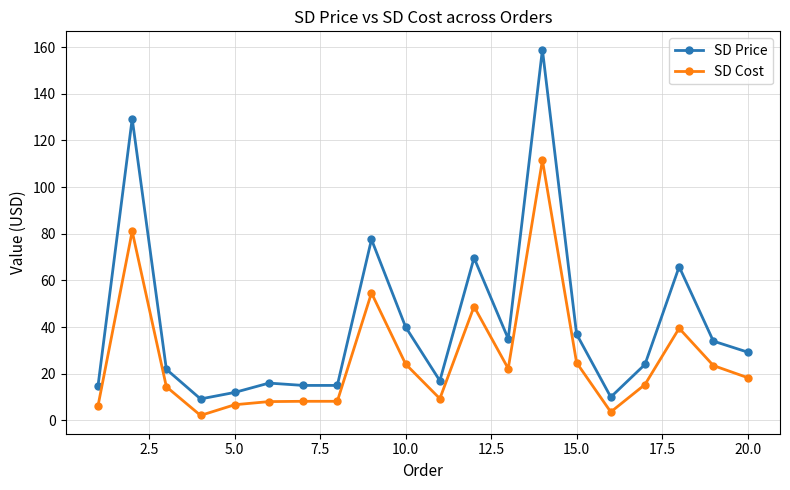

How many data points does each series have?

20